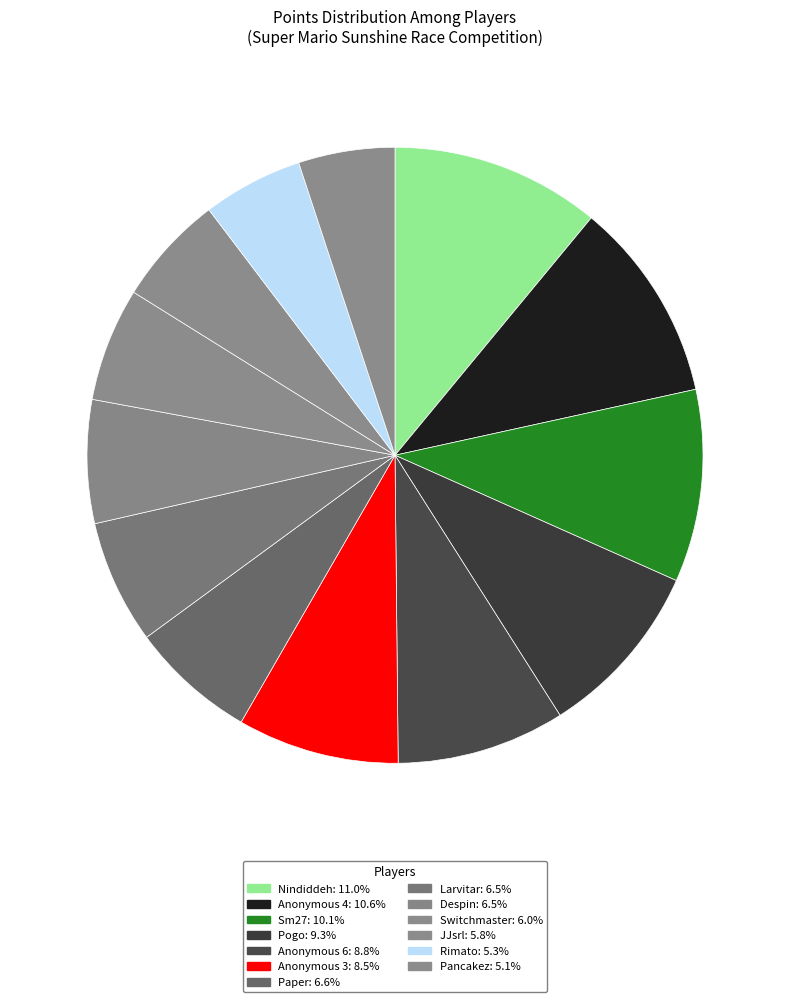

Is it true that Anonymous 3 is 3% of the pie?

False